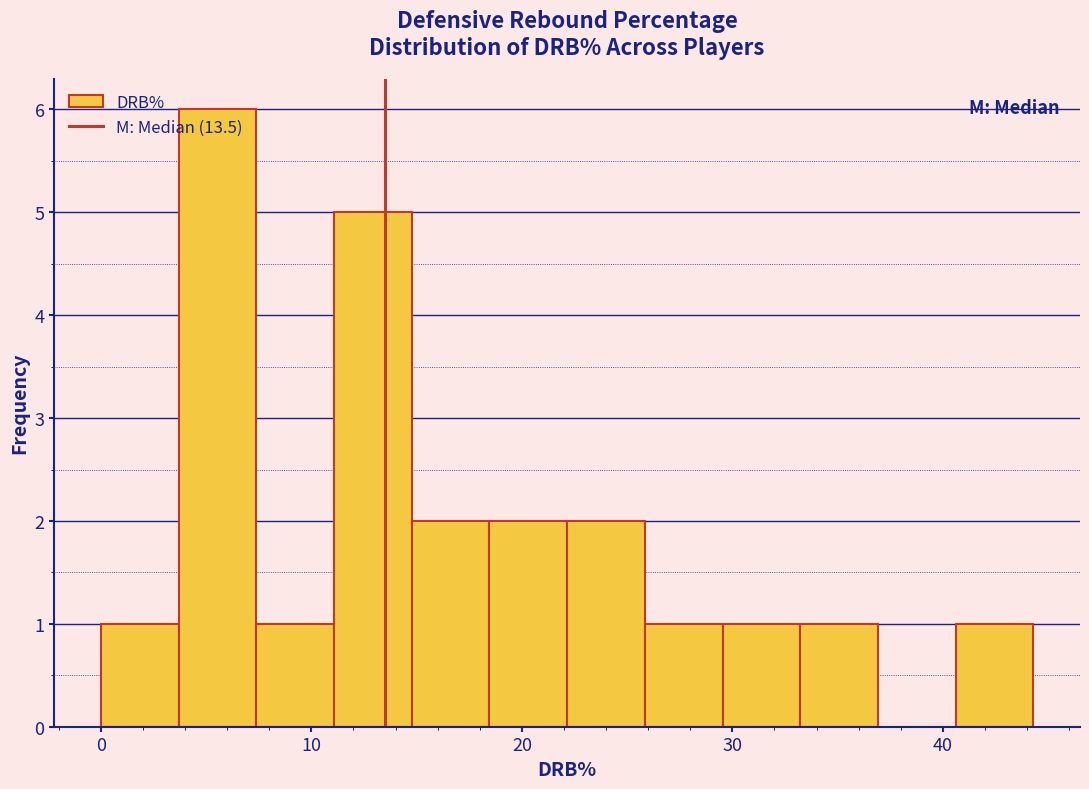

Around what value on the x-axis is the tallest bar? Give the approximate position of its centre, as read against the axis.

6